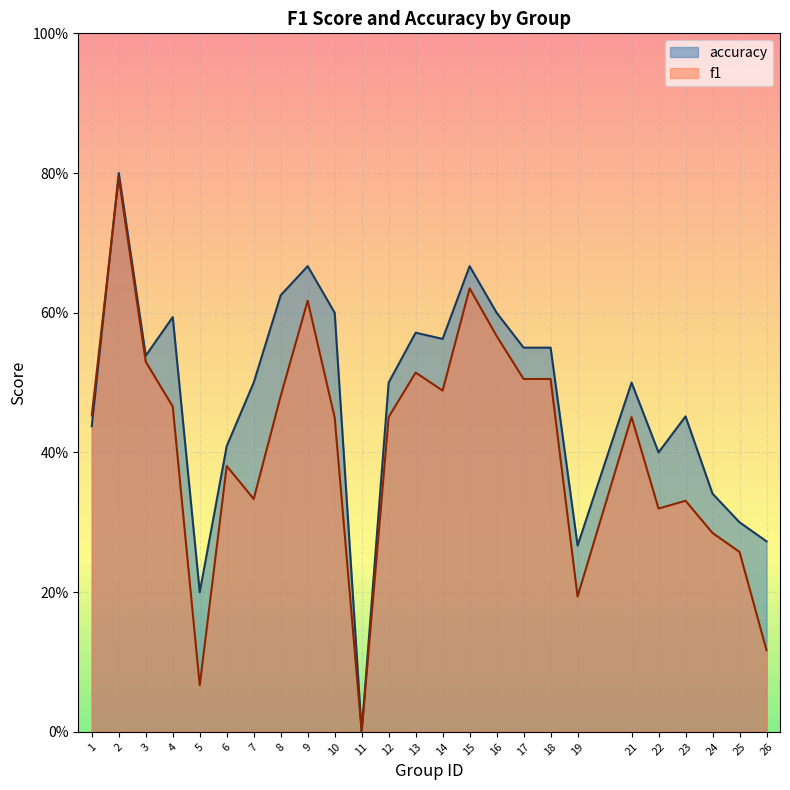

Which series has the largest total across all categories?

accuracy